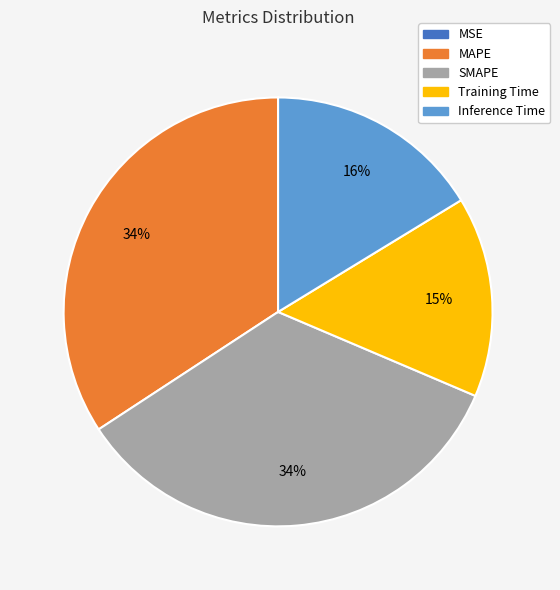

The Inference Time slice represents 16% of the pie. True or false?

True